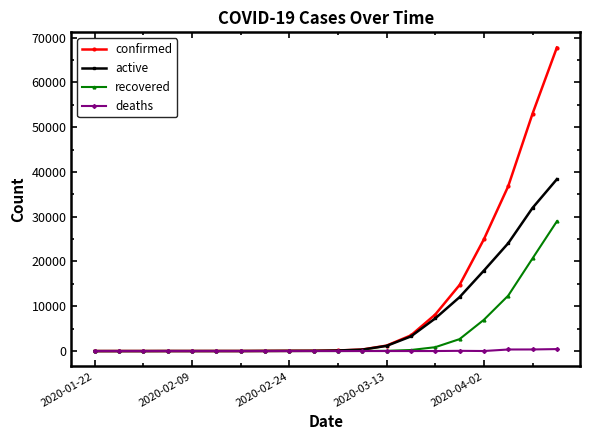

Which series has the largest range (max minus min)?

confirmed